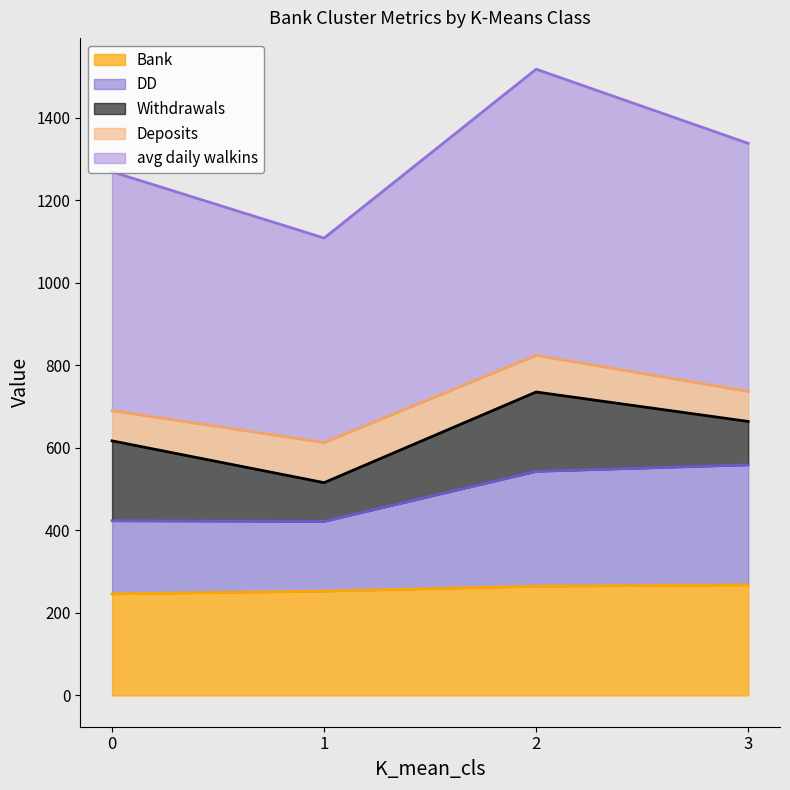

What is the total value across all series at 2?

1517.8